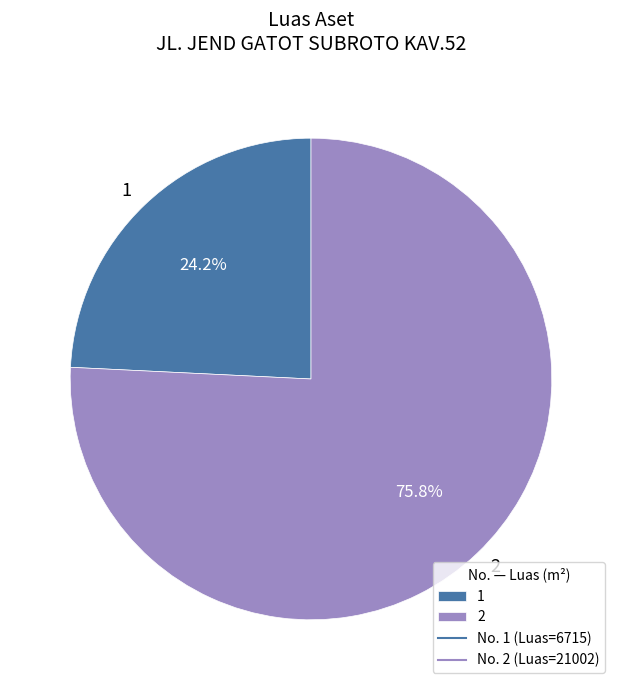

To the nearest percent, what is the average slice percentage?

50%